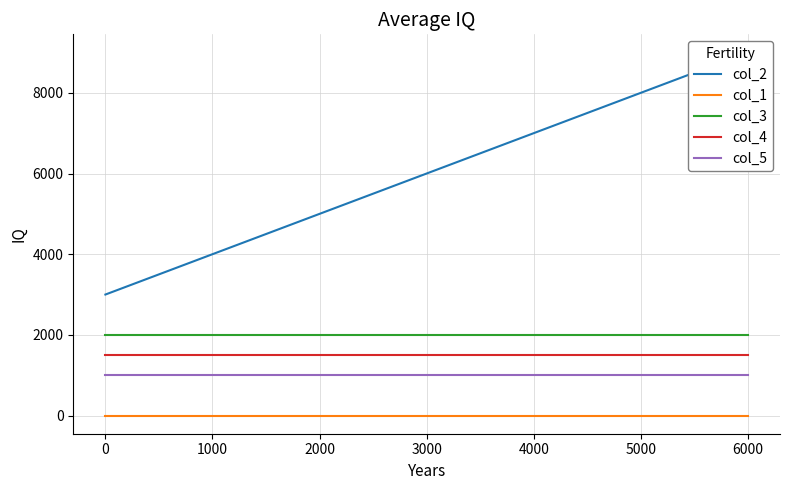

Is it true that col_4 equals 599 at 3000?

False